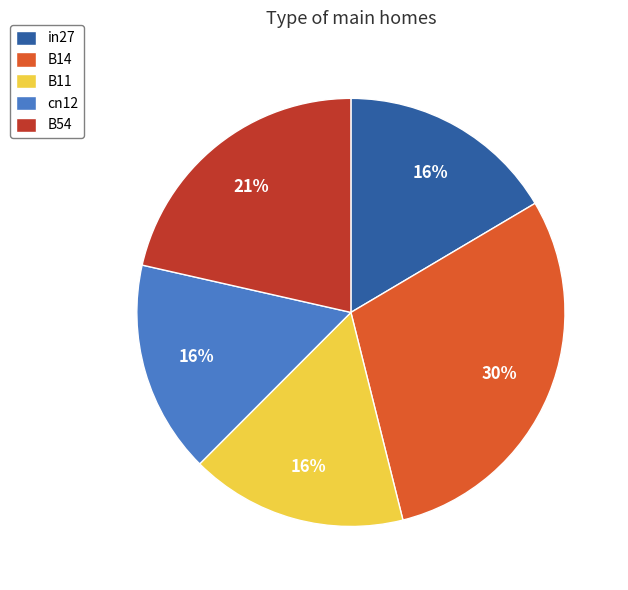

To the nearest percent, what percentage of the pie is B11?

16%